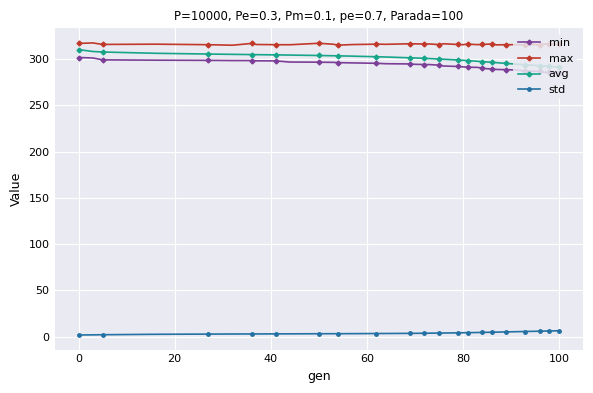

True or false: std and avg cross at least once.

False